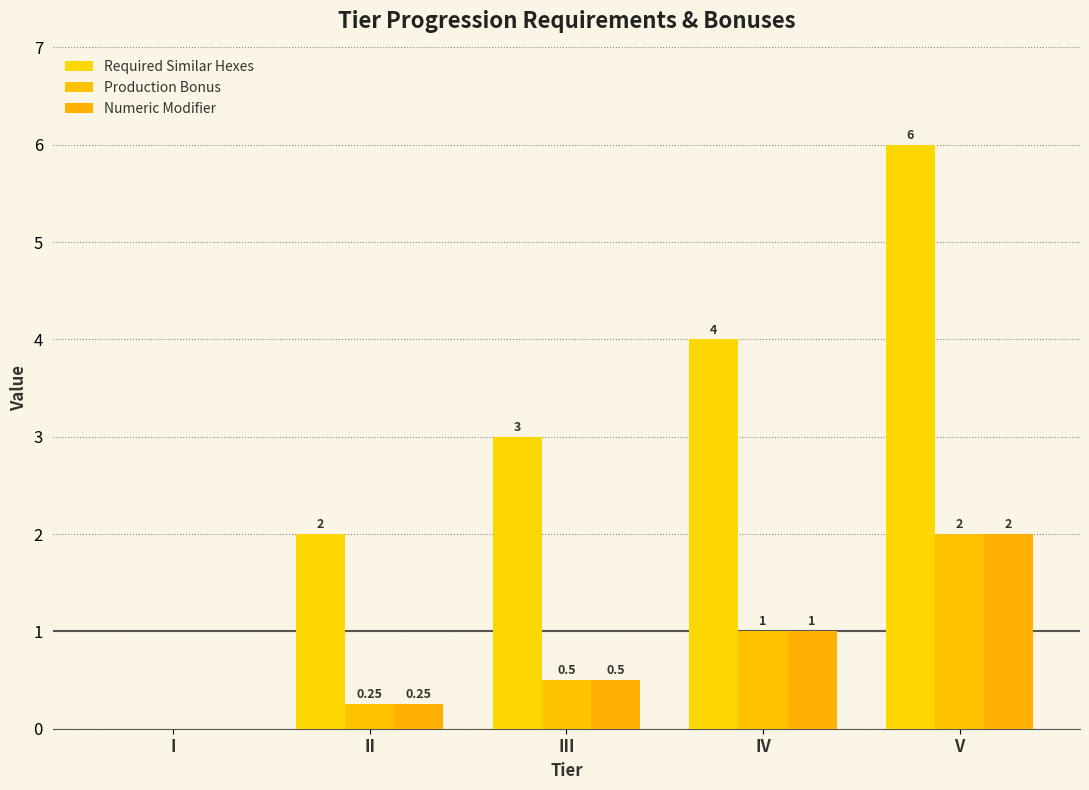

At how many categories does at least one series exceed 2?

3